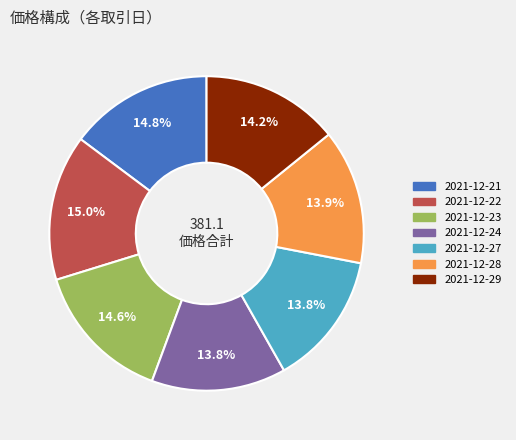

How many slices are in this pie chart?

7